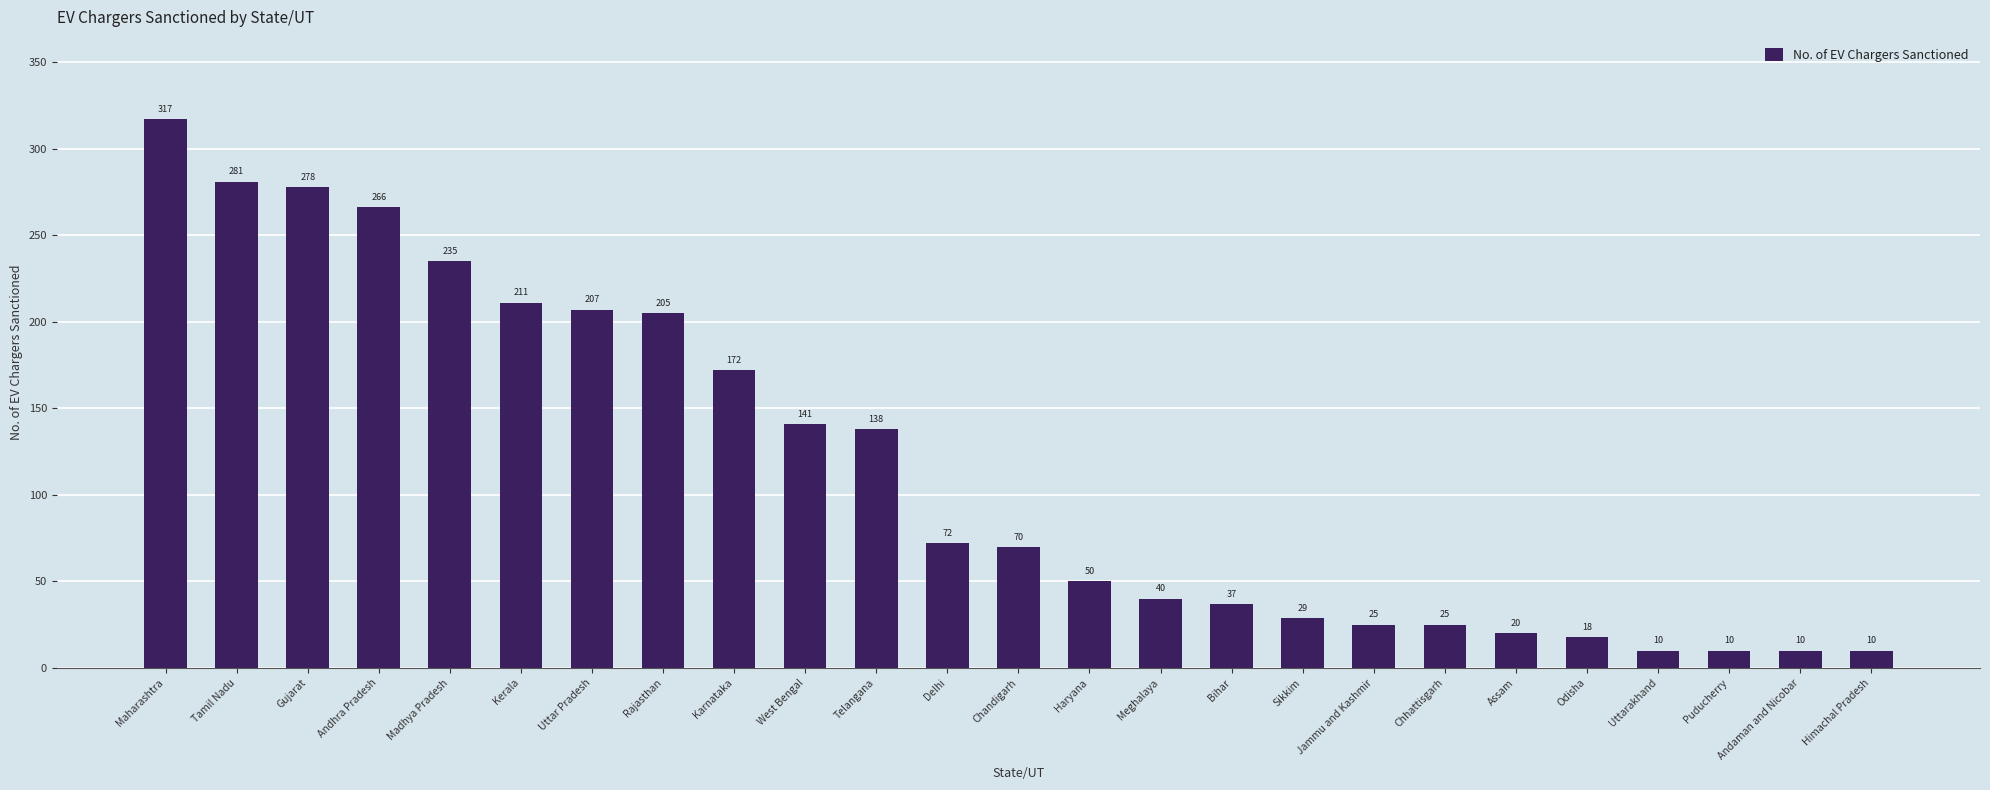

What is the sum of the values at Haryana and Bihar?

87